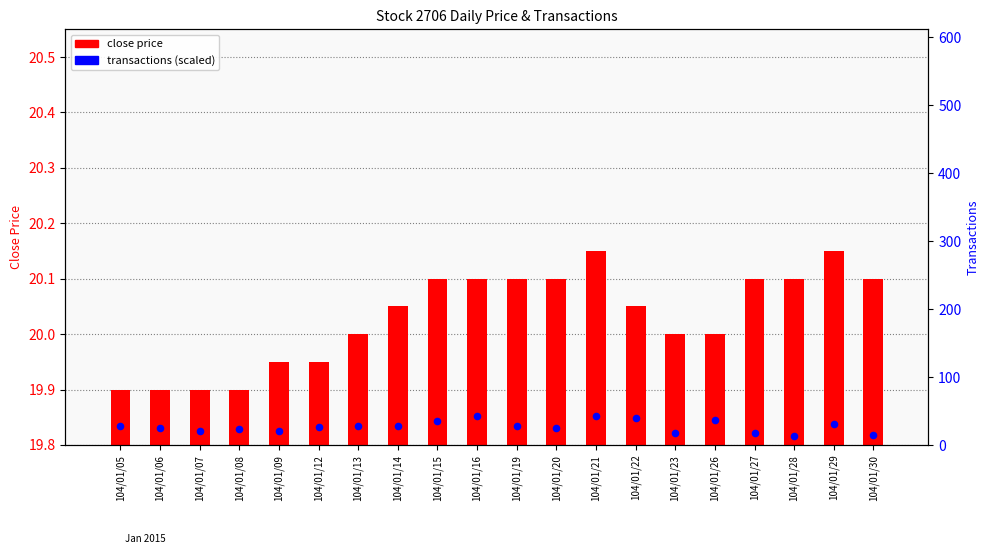

Which series contains the highest Y value?

transactions (scaled)